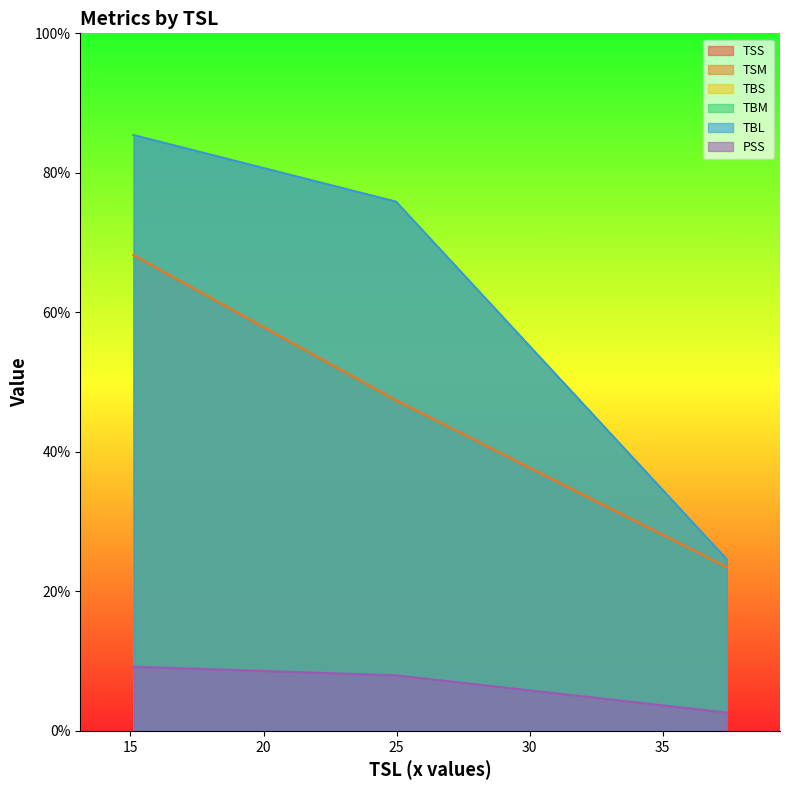

Is it true that TBM equals 75.9 at Avg_Length_On?

True